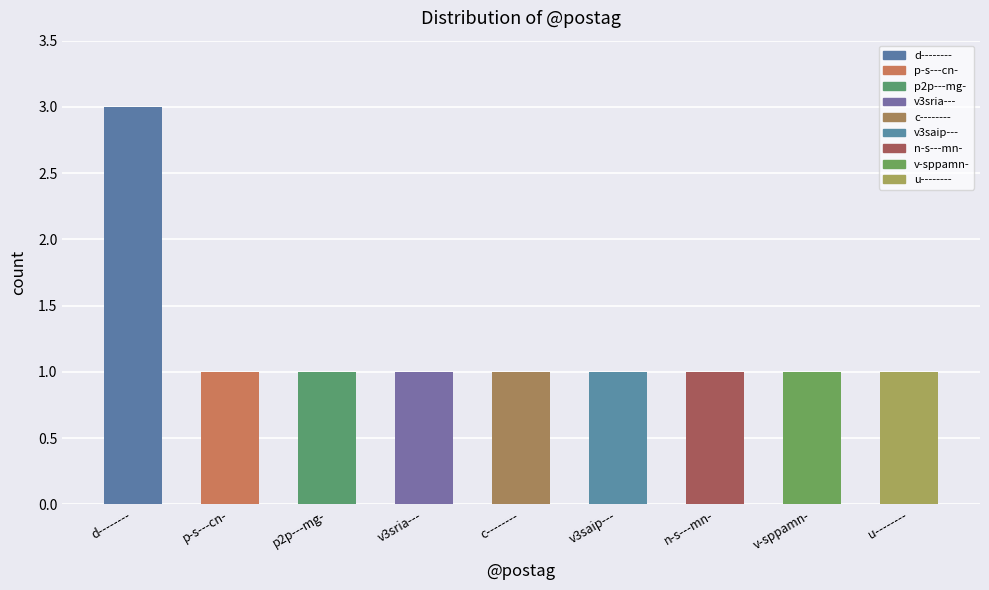

What is the label of the 5th bar from the right?

c--------